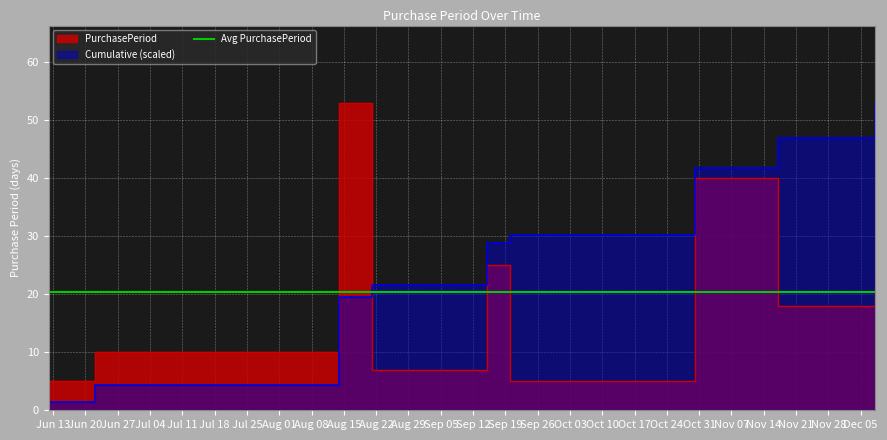

What is the value of the 8th point from the left?

18